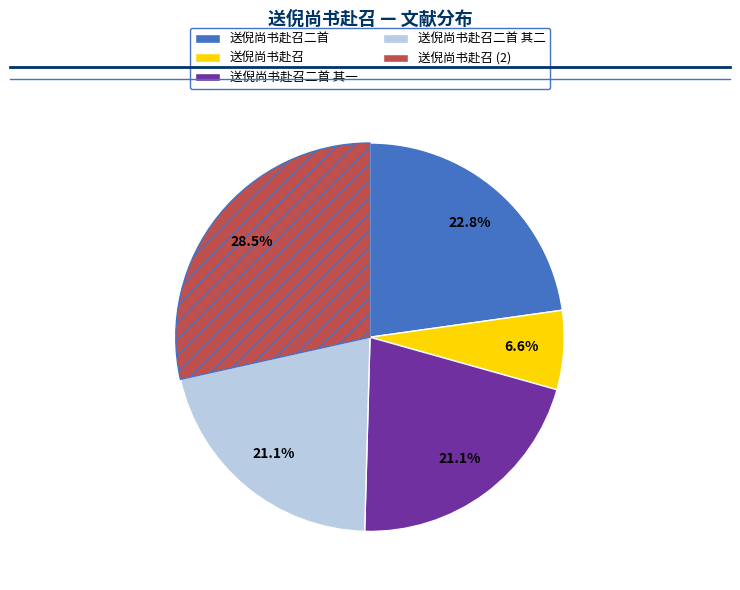

Does any single category account for the majority?

No